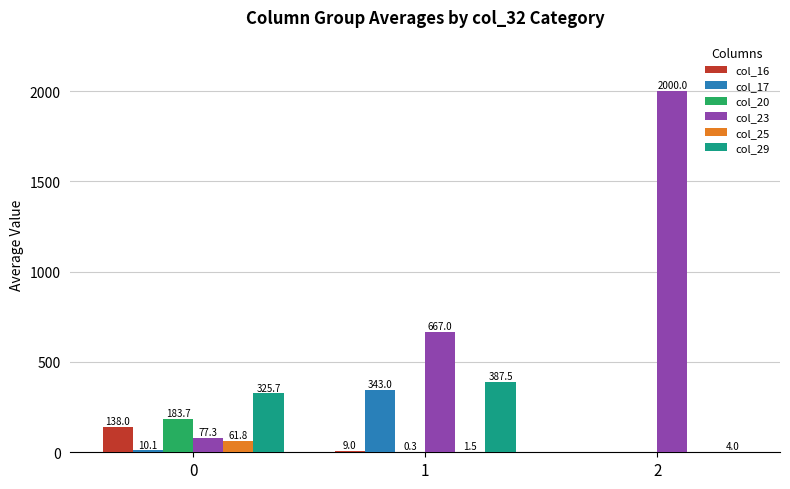

Which series has the largest total across all categories?

col_23